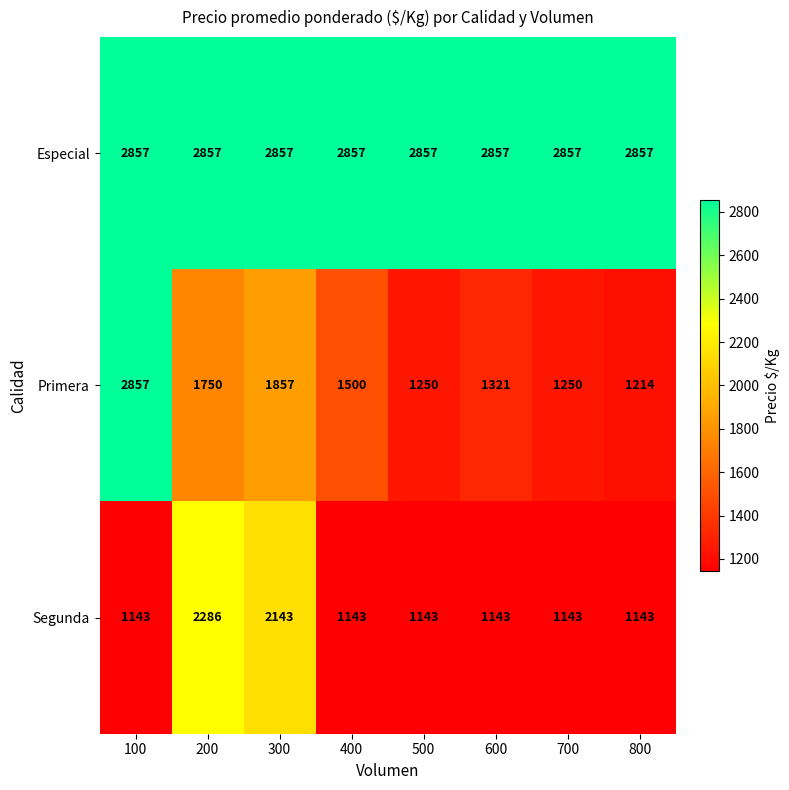

At 600, list the series in order from largest to smallest.

Especial, Primera, Segunda